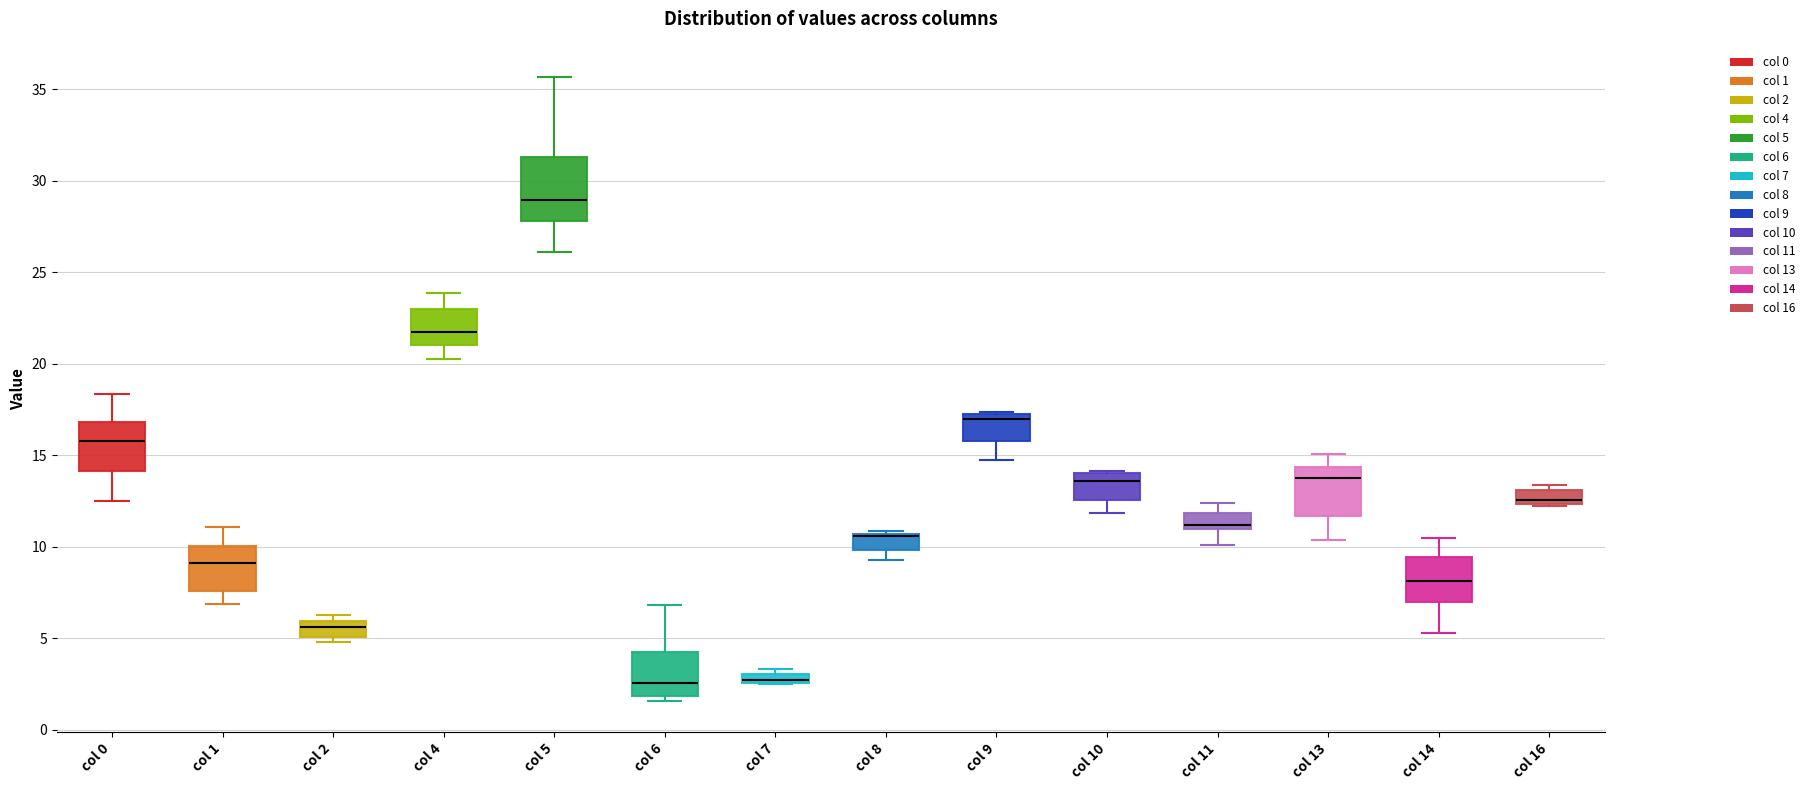

Which box is the tallest, from its lower edge to its upper edge?

col 5